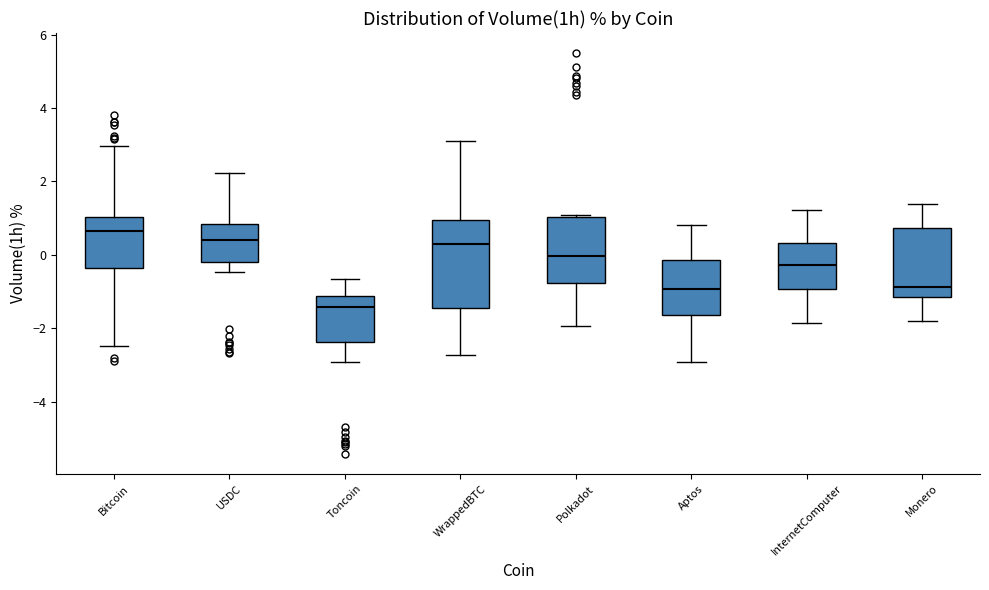

Where is the lower edge of the box for Bitcoin on the y-axis? The values are not printed on the chart, so give them approximately, as read against the axis.

-0.4